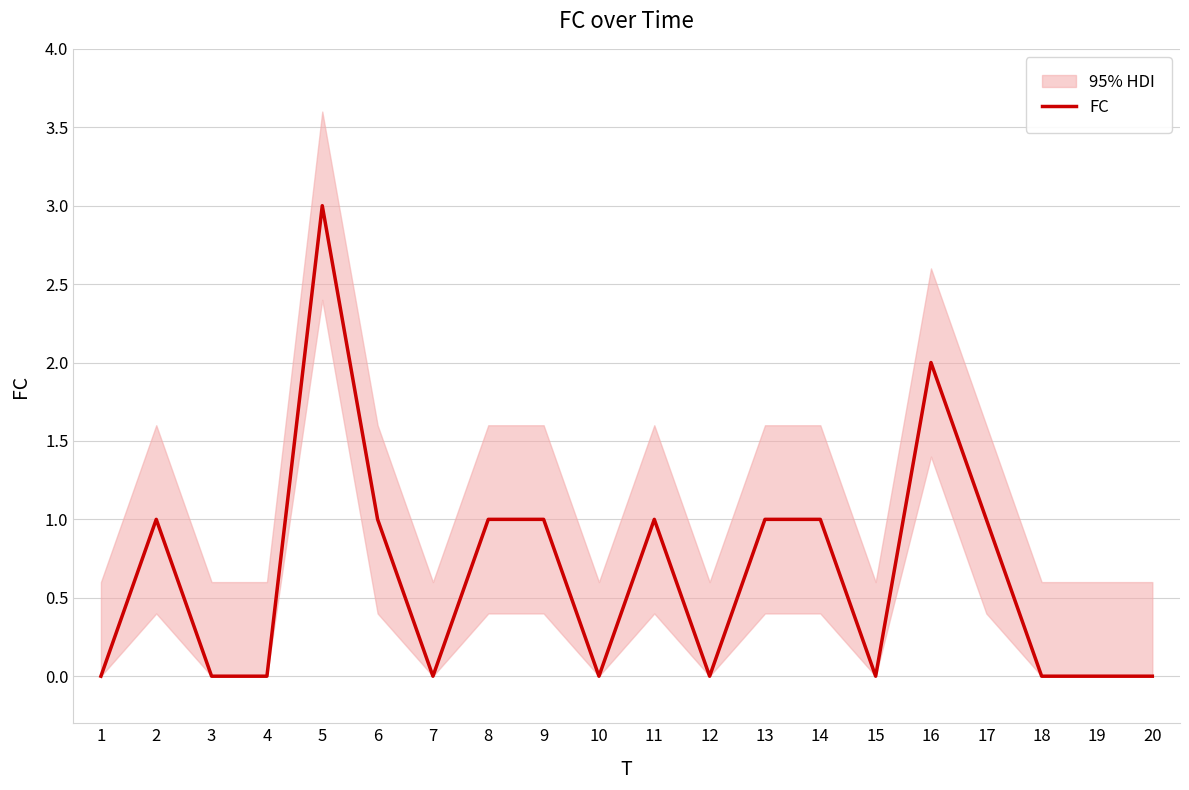

What is the value of the 8th point from the left?

1